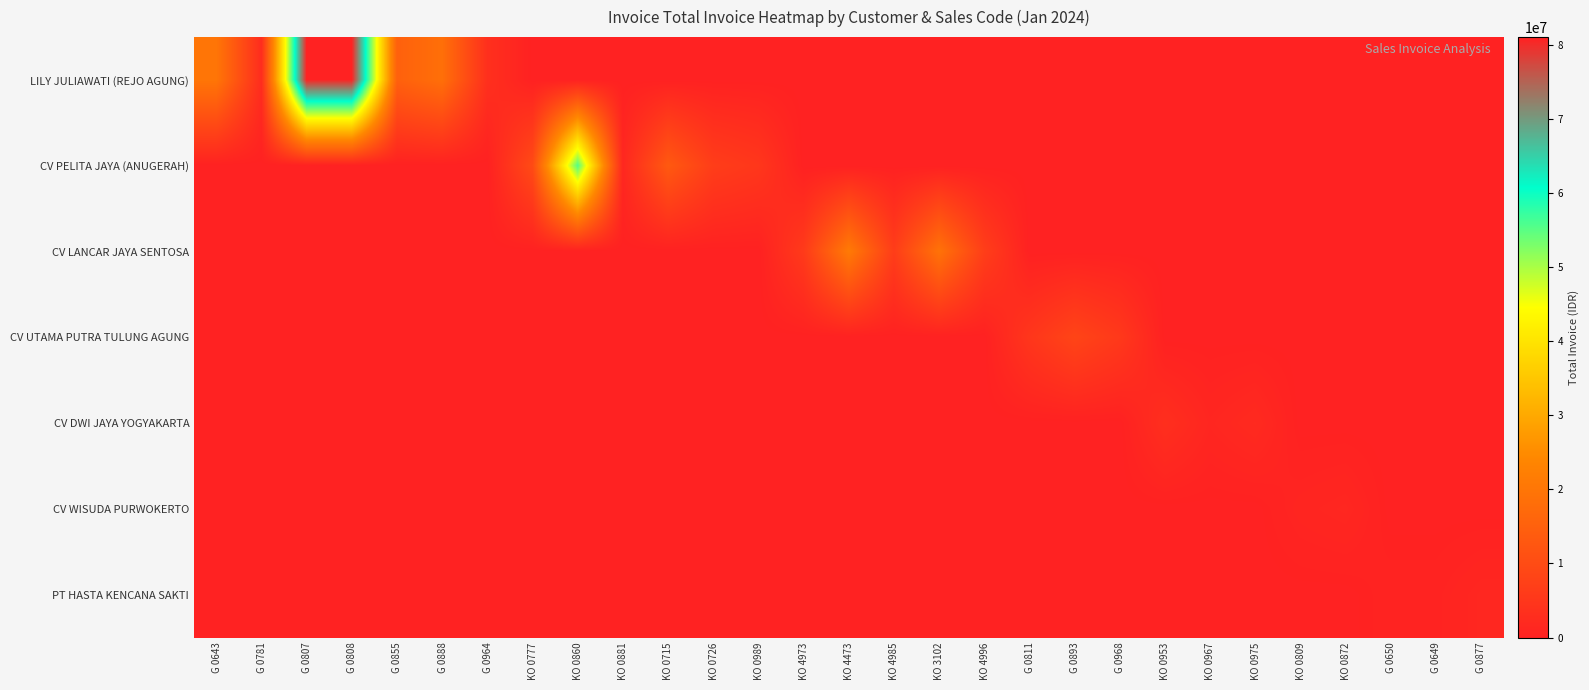

Reading left to right, what are all the values shown in this chart?

LILY JULIAWATI (REJO AGUNG): G 0643=20056050	G 0781=2709000	G 0807=81079250	G 0808=80924900	G 0855=15046500	G 0888=18537750	G 0964=3420900	KO 0777=0	KO 0860=0	KO 0881=0	KO 0715=0	KO 0726=0	KO 0989=0	KO 4973=0	KO 4473=0	KO 4985=0	KO 3102=0	KO 4996=0	G 0811=0	G 0893=0	G 0968=0	KO 0953=0	KO 0967=0	KO 0975=0	KO 0809=0	KO 0872=0	G 0650=0	G 0649=0	G 0877=0
CV PELITA JAYA (ANUGERAH): G 0643=0	G 0781=0	G 0807=0	G 0808=0	G 0855=0	G 0888=0	G 0964=0	KO 0777=9898368	KO 0860=55435774	KO 0881=1453200	KO 0715=13265640	KO 0726=6632820	KO 0989=5119416	KO 4973=0	KO 4473=0	KO 4985=0	KO 3102=0	KO 4996=0	G 0811=0	G 0893=0	G 0968=0	KO 0953=0	KO 0967=0	KO 0975=0	KO 0809=0	KO 0872=0	G 0650=0	G 0649=0	G 0877=0
CV LANCAR JAYA SENTOSA: G 0643=0	G 0781=0	G 0807=0	G 0808=0	G 0855=0	G 0888=0	G 0964=0	KO 0777=0	KO 0860=0	KO 0881=0	KO 0715=0	KO 0726=0	KO 0989=0	KO 4973=5941152	KO 4473=21177450	KO 4985=6550000	KO 3102=19278000	KO 4996=6841800	G 0811=0	G 0893=0	G 0968=0	KO 0953=0	KO 0967=0	KO 0975=0	KO 0809=0	KO 0872=0	G 0650=0	G 0649=0	G 0877=0
CV UTAMA PUTRA TULUNG AGUNG: G 0643=0	G 0781=0	G 0807=0	G 0808=0	G 0855=0	G 0888=0	G 0964=0	KO 0777=0	KO 0860=0	KO 0881=0	KO 0715=0	KO 0726=0	KO 0989=0	KO 4973=0	KO 4473=0	KO 4985=0	KO 3102=0	KO 4996=0	G 0811=4914000	G 0893=8341200	G 0968=5562000	KO 0953=0	KO 0967=0	KO 0975=0	KO 0809=0	KO 0872=0	G 0650=0	G 0649=0	G 0877=0
CV DWI JAYA YOGYAKARTA: G 0643=0	G 0781=0	G 0807=0	G 0808=0	G 0855=0	G 0888=0	G 0964=0	KO 0777=0	KO 0860=0	KO 0881=0	KO 0715=0	KO 0726=0	KO 0989=0	KO 4973=0	KO 4473=0	KO 4985=0	KO 3102=0	KO 4996=0	G 0811=0	G 0893=0	G 0968=0	KO 0953=3206520	KO 0967=1179000	KO 0975=2104200	KO 0809=0	KO 0872=0	G 0650=0	G 0649=0	G 0877=0
CV WISUDA PURWOKERTO: G 0643=0	G 0781=0	G 0807=0	G 0808=0	G 0855=0	G 0888=0	G 0964=0	KO 0777=0	KO 0860=0	KO 0881=0	KO 0715=0	KO 0726=0	KO 0989=0	KO 4973=0	KO 4473=0	KO 4985=0	KO 3102=0	KO 4996=0	G 0811=0	G 0893=0	G 0968=0	KO 0953=0	KO 0967=0	KO 0975=0	KO 0809=954900	KO 0872=1350000	G 0650=0	G 0649=0	G 0877=0
PT HASTA KENCANA SAKTI: G 0643=0	G 0781=0	G 0807=0	G 0808=0	G 0855=0	G 0888=0	G 0964=0	KO 0777=0	KO 0860=0	KO 0881=0	KO 0715=0	KO 0726=0	KO 0989=0	KO 4973=0	KO 4473=0	KO 4985=0	KO 3102=0	KO 4996=0	G 0811=0	G 0893=0	G 0968=0	KO 0953=0	KO 0967=0	KO 0975=0	KO 0809=0	KO 0872=0	G 0650=528000	G 0649=531000	G 0877=1347950